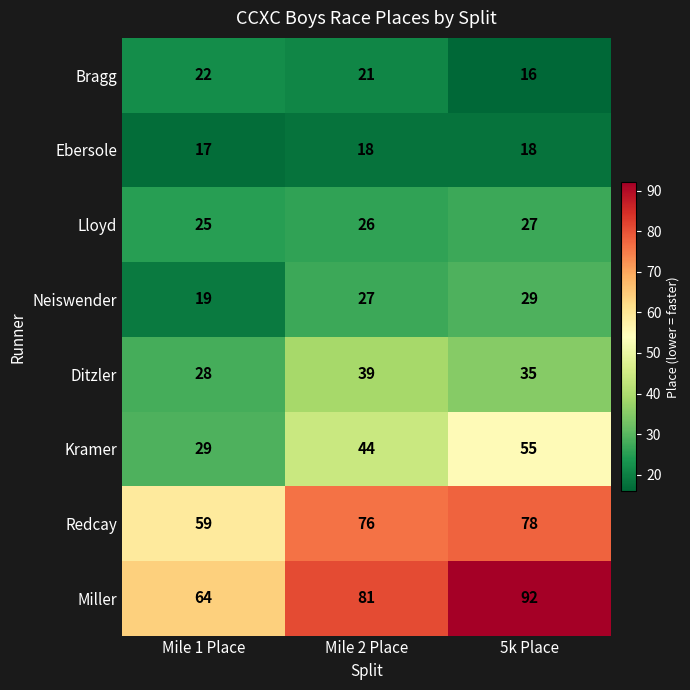

Reading right to left, extract all data points from this chart.

Bragg: 5k Place=16	Mile 2 Place=21	Mile 1 Place=22
Ebersole: 5k Place=18	Mile 2 Place=18	Mile 1 Place=17
Lloyd: 5k Place=27	Mile 2 Place=26	Mile 1 Place=25
Neiswender: 5k Place=29	Mile 2 Place=27	Mile 1 Place=19
Ditzler: 5k Place=35	Mile 2 Place=39	Mile 1 Place=28
Kramer: 5k Place=55	Mile 2 Place=44	Mile 1 Place=29
Redcay: 5k Place=78	Mile 2 Place=76	Mile 1 Place=59
Miller: 5k Place=92	Mile 2 Place=81	Mile 1 Place=64